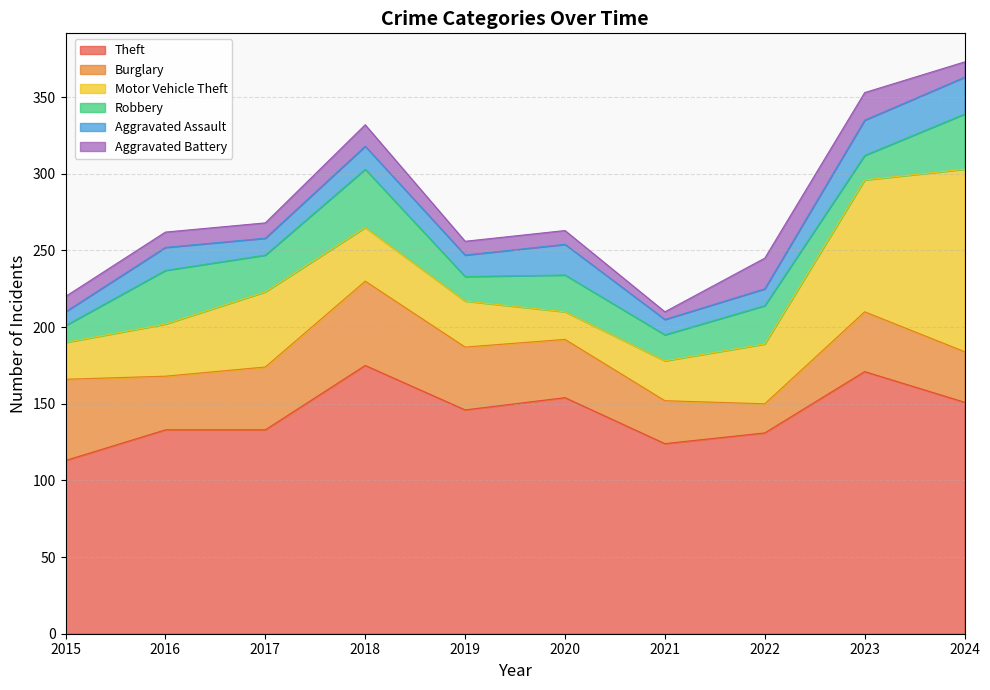

True or false: Burglary and Theft cross at least once.

False